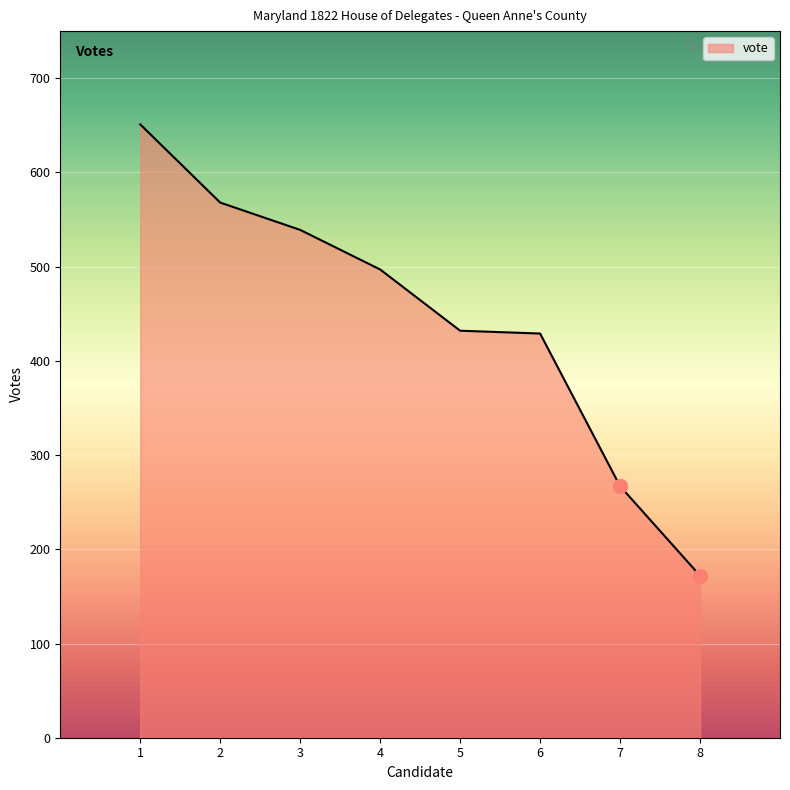

What is the difference between the second highest and minimum values?

396